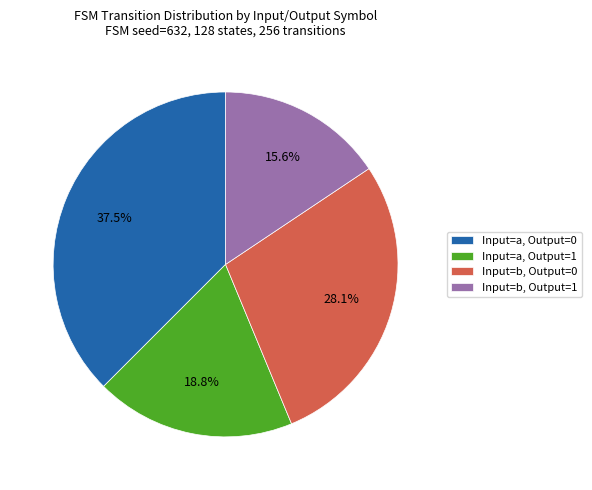

Does Input=b, Output=1 represent more than half of the total?

No